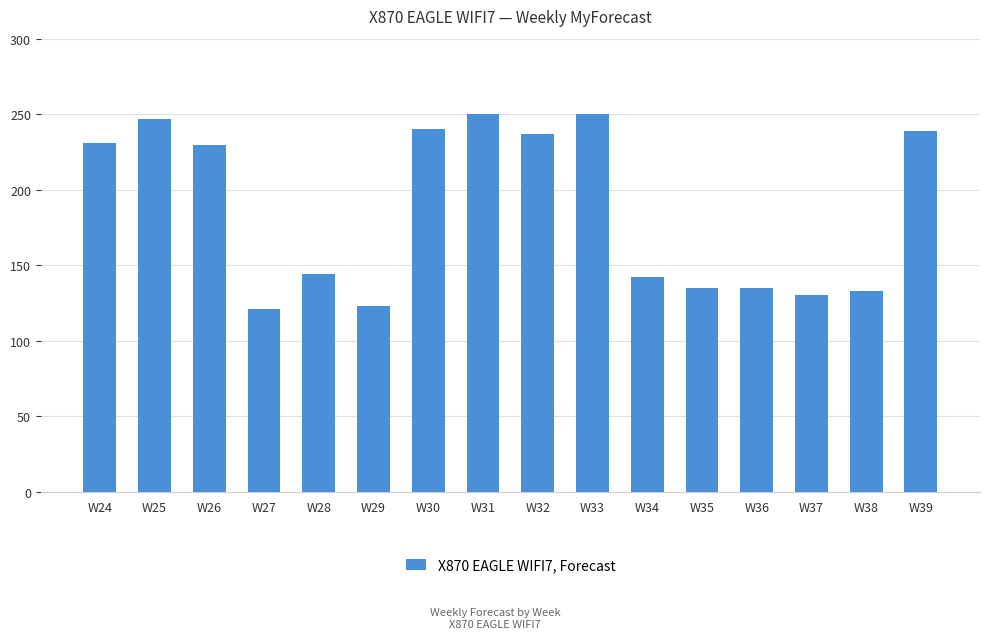

At which label does the data first exceed 230?

W24